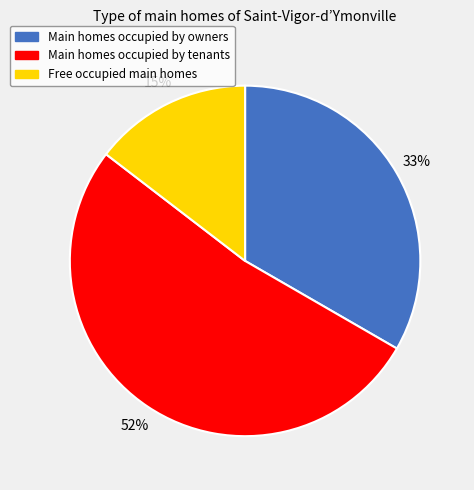

What is the majority slice?

Main homes occupied by tenants